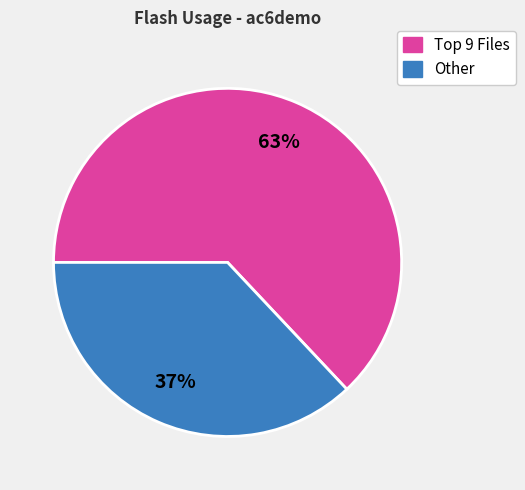

To the nearest percent, what is the difference between the largest and smallest slice percentages?

26%